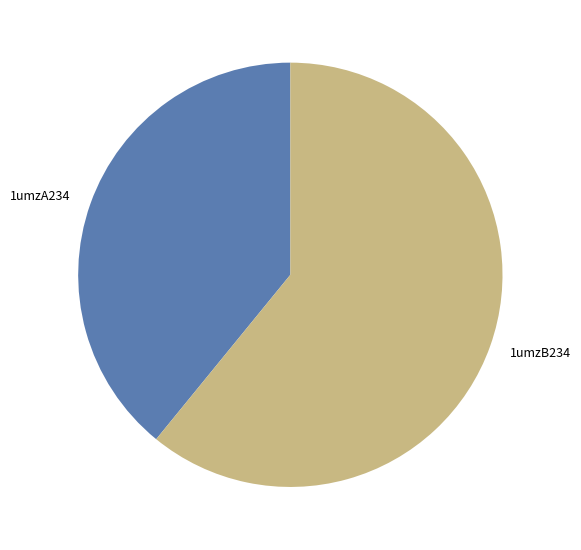

Between 1umzA234 and 1umzB234, which is larger?

1umzB234